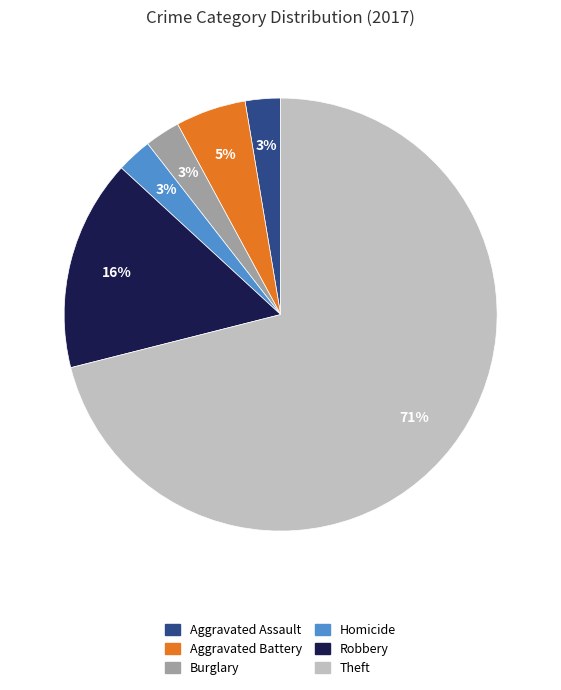

To the nearest percent, what percentage of the pie is Robbery?

16%